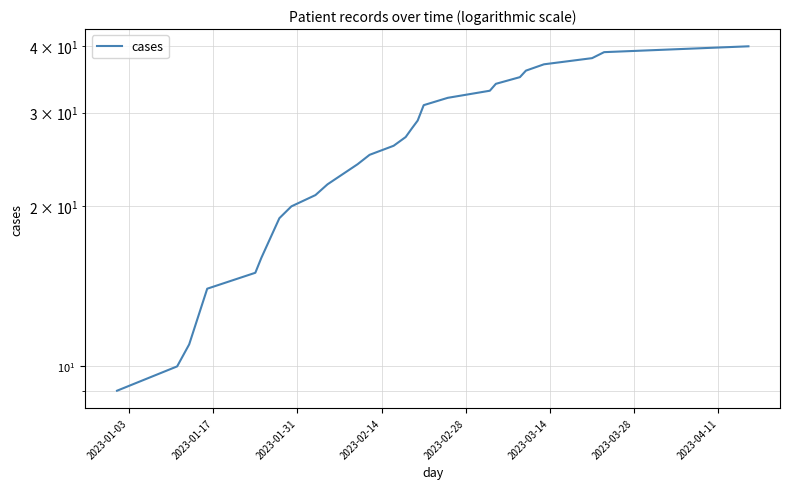

Count the number of categories in the chart.

26